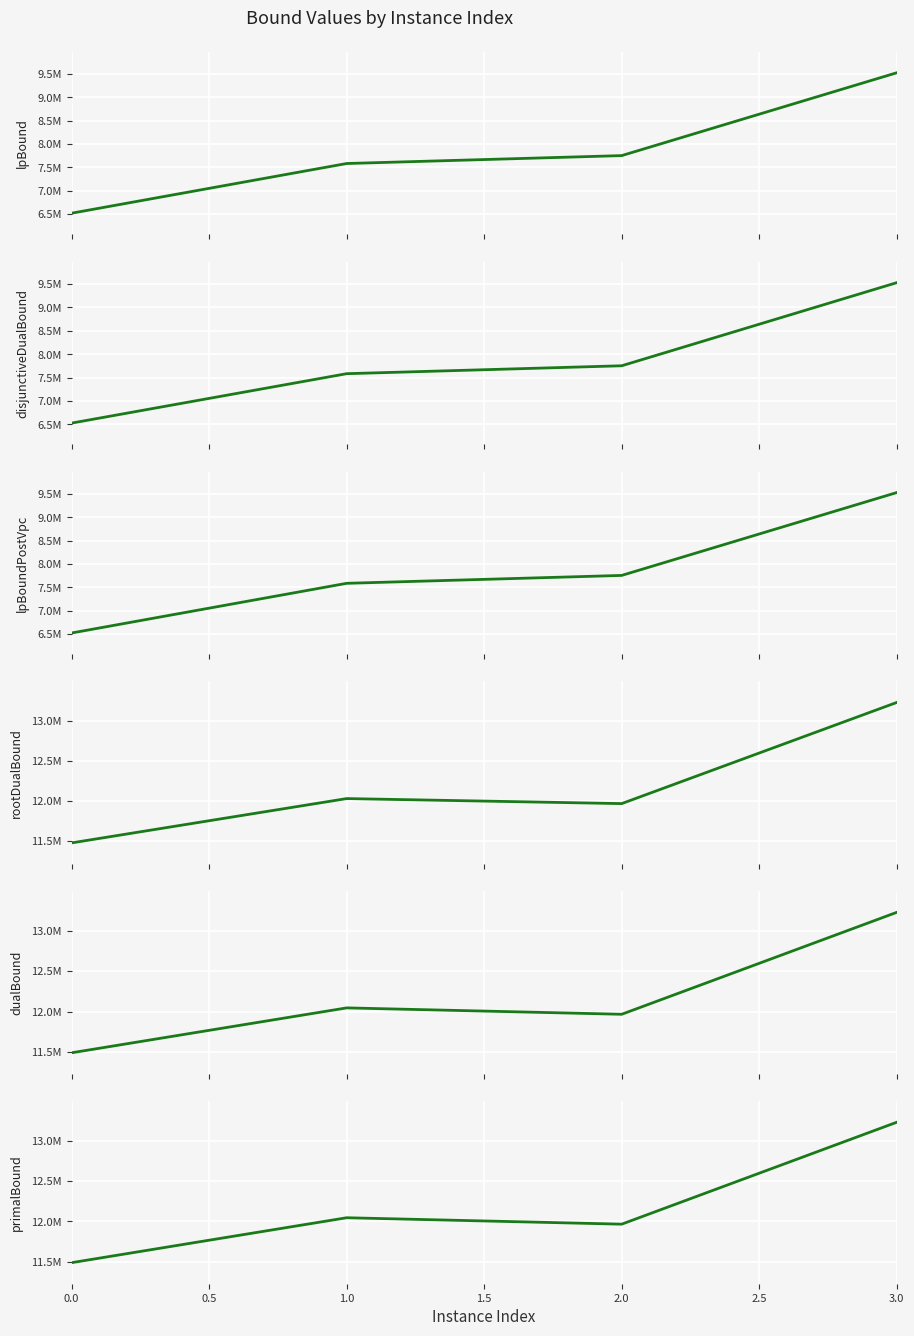

What is the maximum value for dualBound?

13227577.3